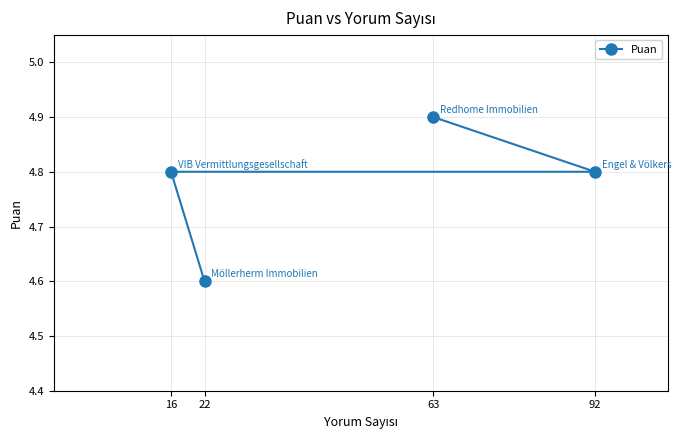

What is the ratio of the value at 63 to the value at 16?

1.0